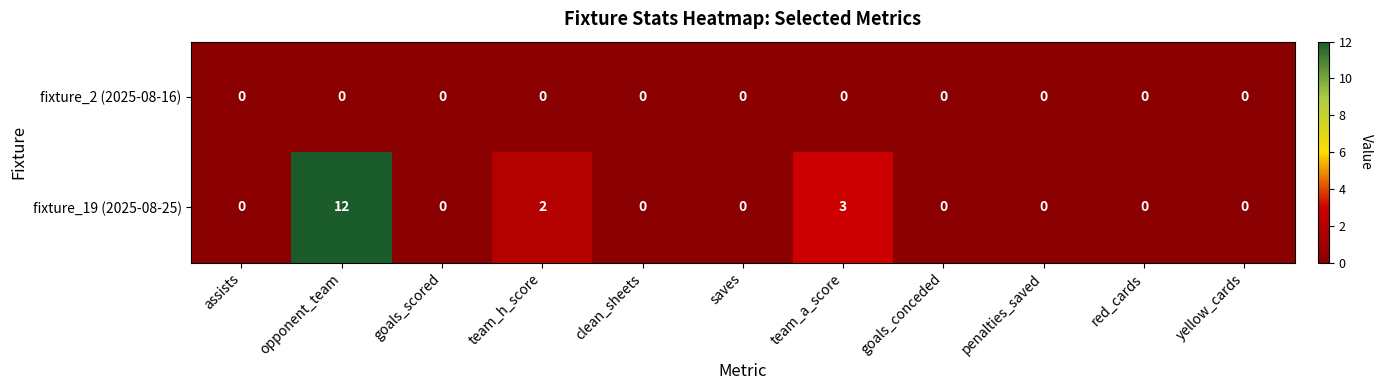

What is the sum of all fixture_19 (2025-08-25) values?

17